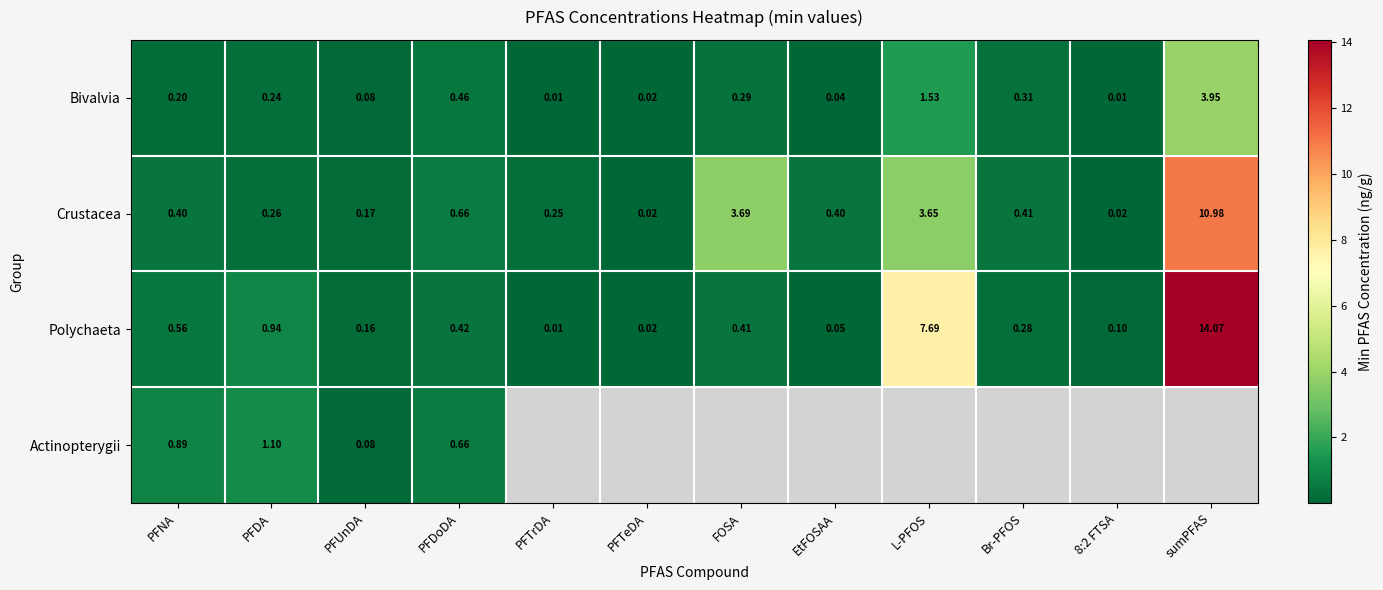

What is the difference between the highest and lowest values at L-PFOS?

6.2